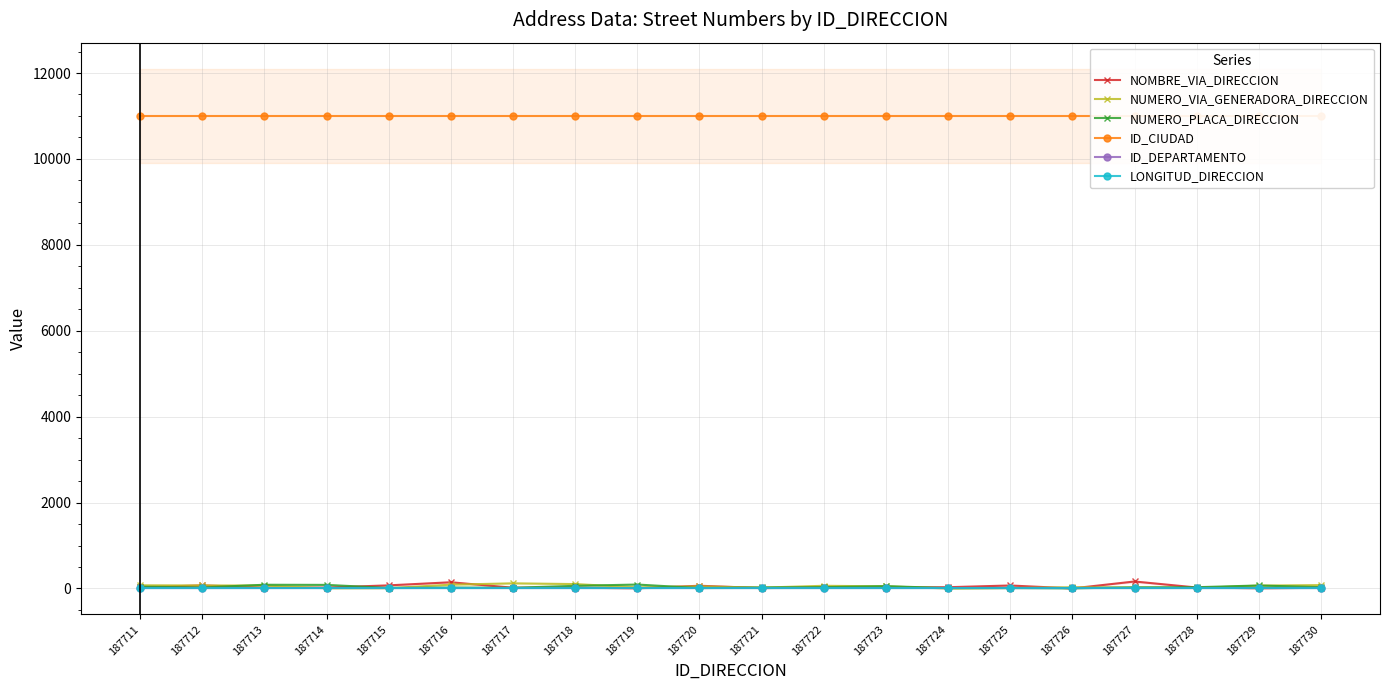

What is the greatest value displayed?

11001